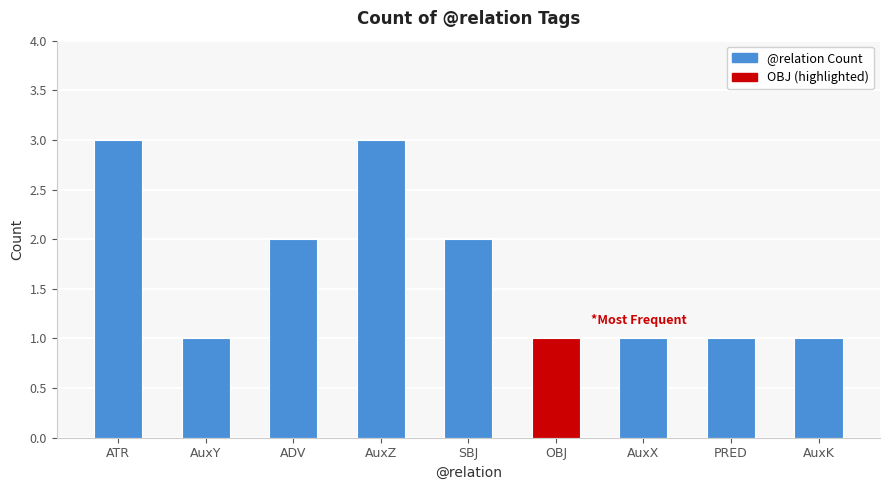

Reading right to left, list all the values displayed in this chart.

1	1	1	1	2	3	2	1	3